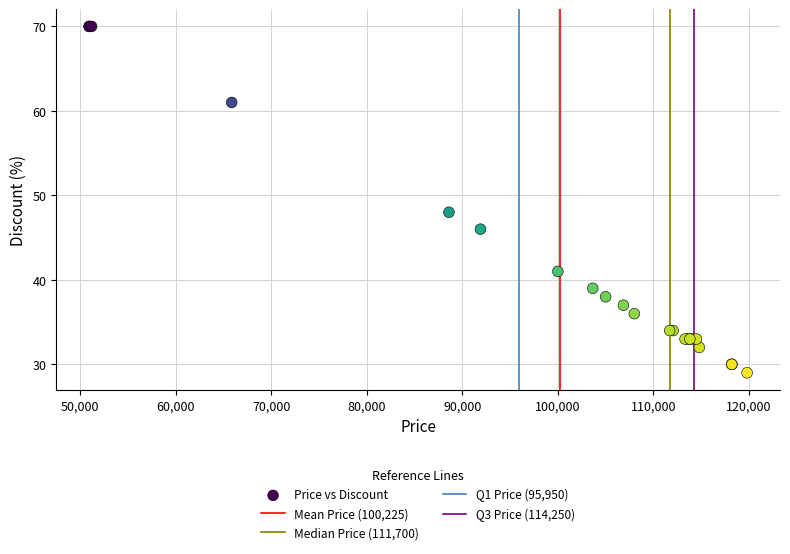

What Y value in the scatter plot is closest to 49?

48